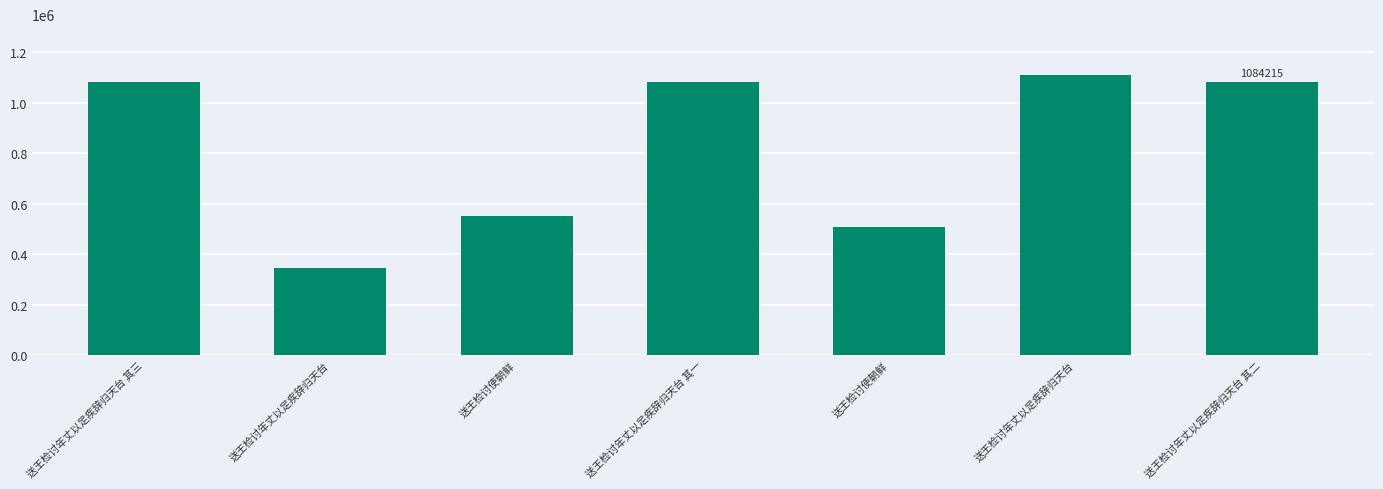

At which category does the chart reach its minimum across all series?

送王检讨年丈以足疾辞归天台